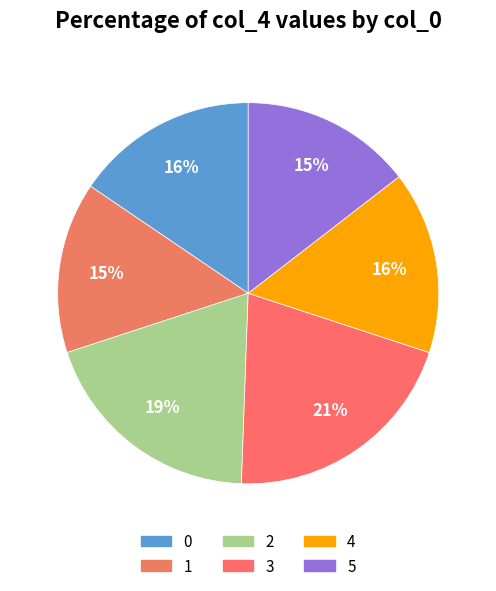

To the nearest percent, what is the average slice percentage?

17%